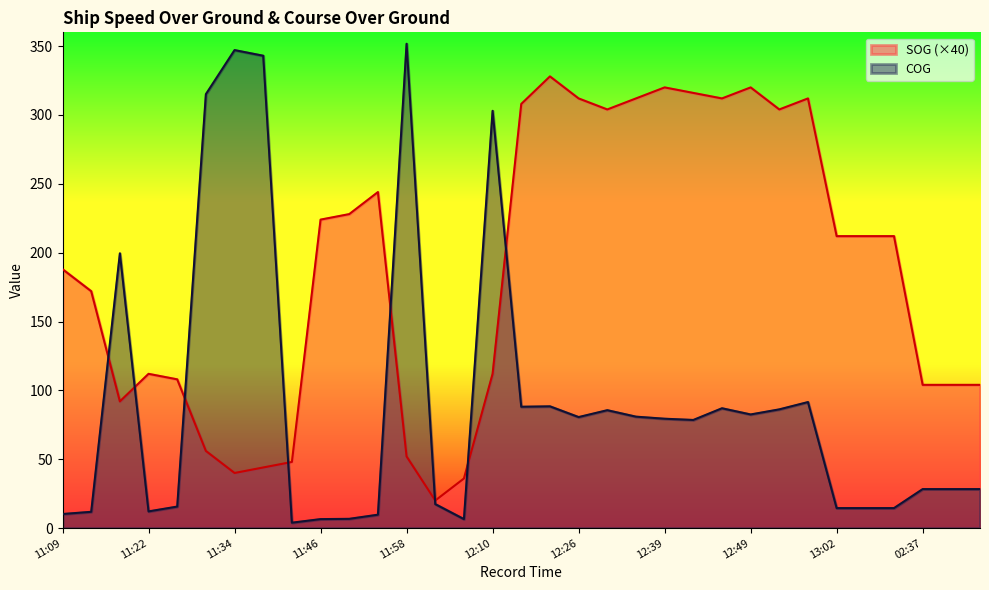

Which series has the widest spread of values?

COG